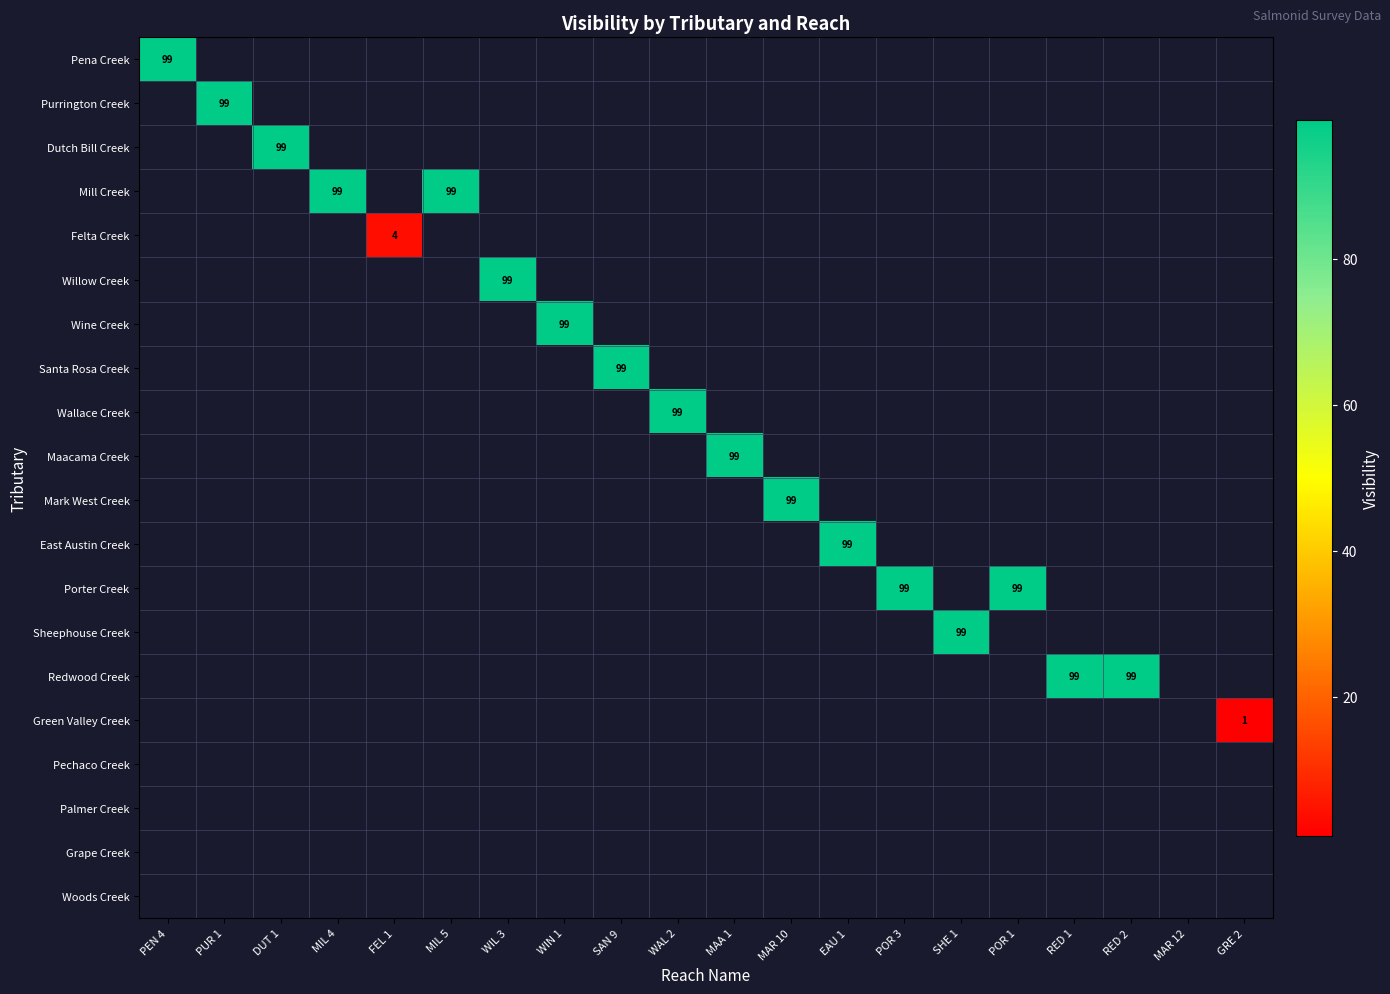

Between GRE 2 and EAU 1, which is larger?

EAU 1